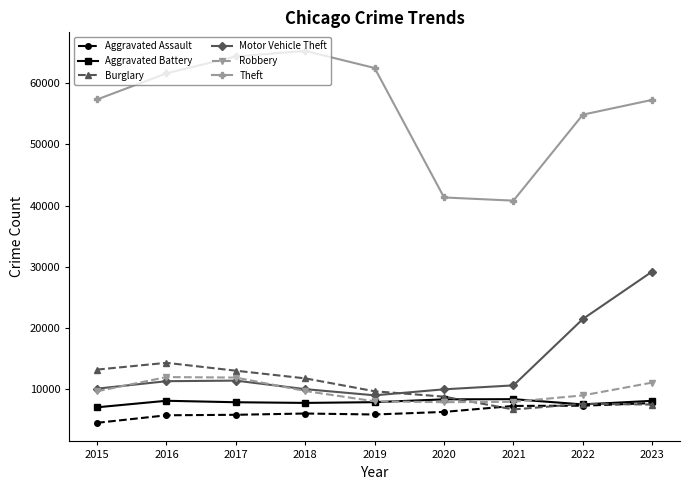

What is the sum of all Motor Vehicle Theft values?

122931